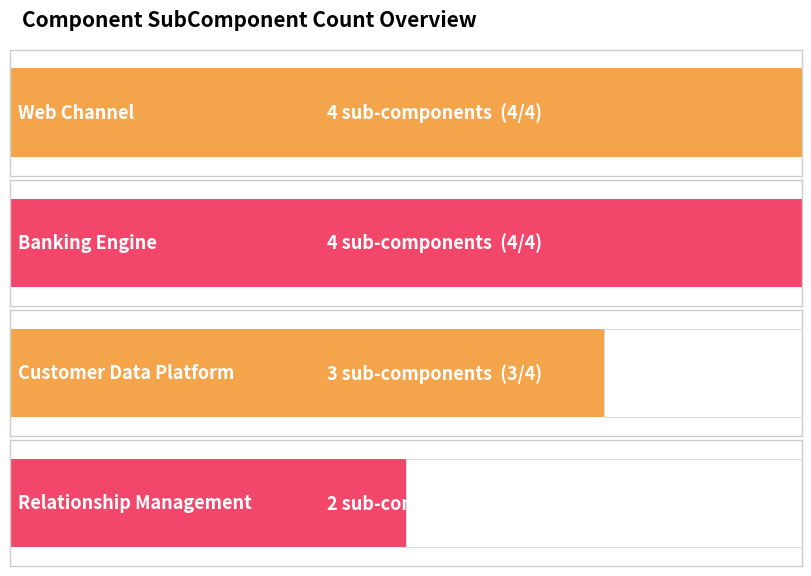

What is the difference between the values at Relationship Management and Banking Engine?

2